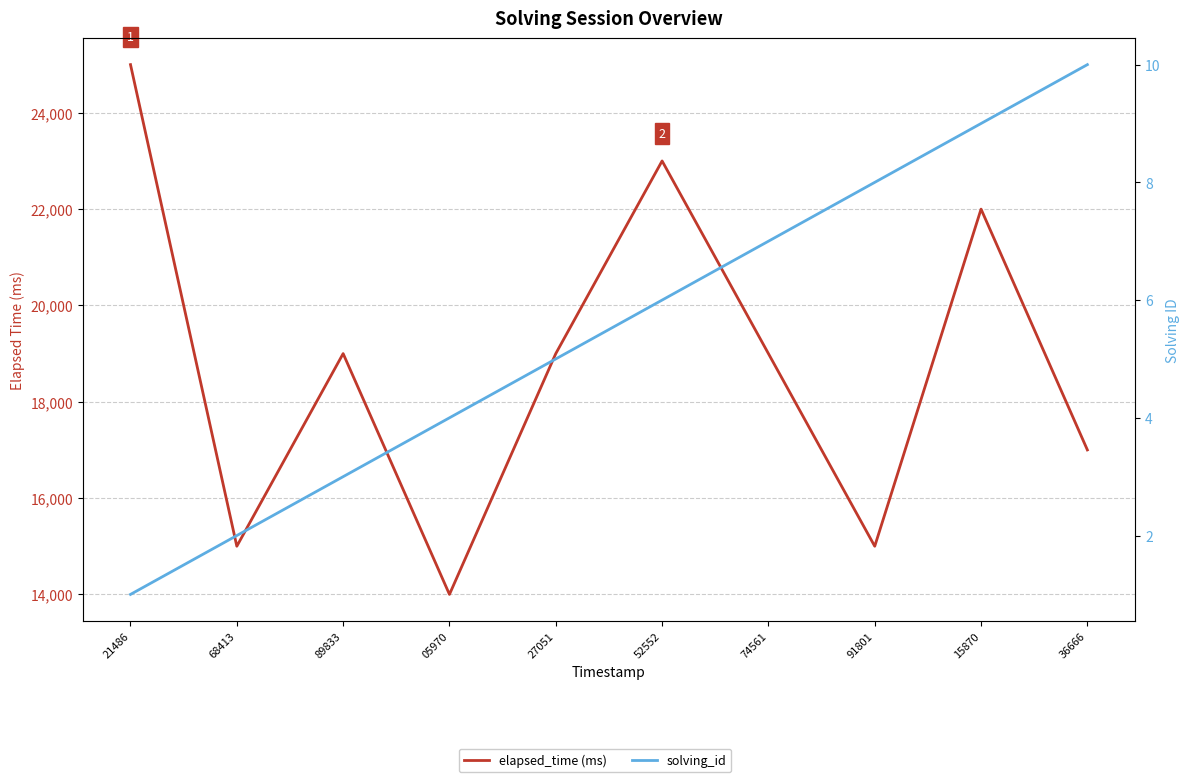

Which series has the largest range (max minus min)?

elapsed_time (ms)